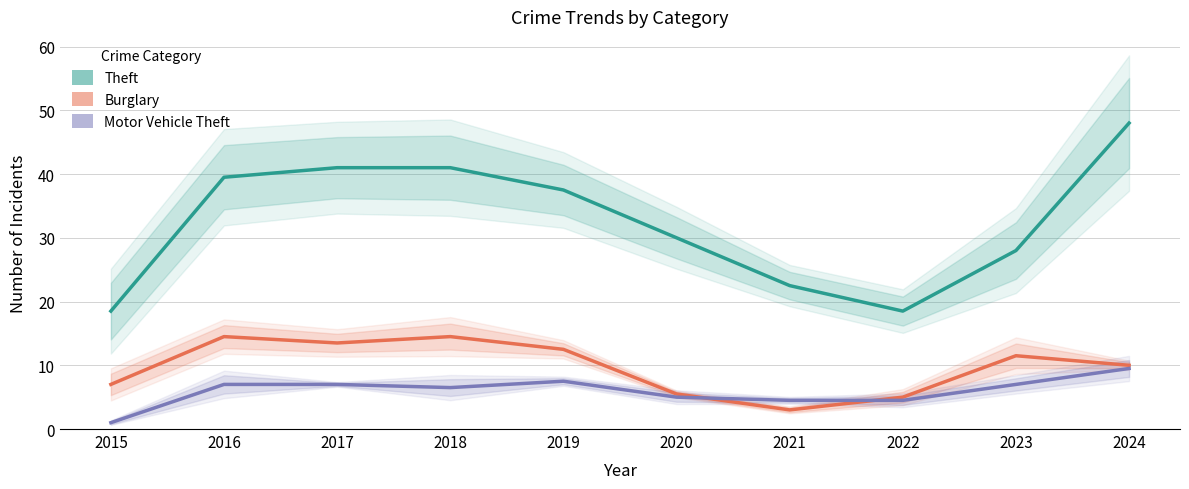

Reading left to right, what are all the values shown in this chart?

Theft: 2015=18.5	2016=39.5	2017=41.0	2018=41.0	2019=37.5	2020=30.0	2021=22.5	2022=18.5	2023=28.0	2024=48.0
Burglary: 2015=7.0	2016=14.5	2017=13.5	2018=14.5	2019=12.5	2020=5.5	2021=3.0	2022=5.0	2023=11.5	2024=10.0
Motor Vehicle Theft: 2015=1.0	2016=7.0	2017=7.0	2018=6.5	2019=7.5	2020=5.0	2021=4.5	2022=4.5	2023=7.0	2024=9.5